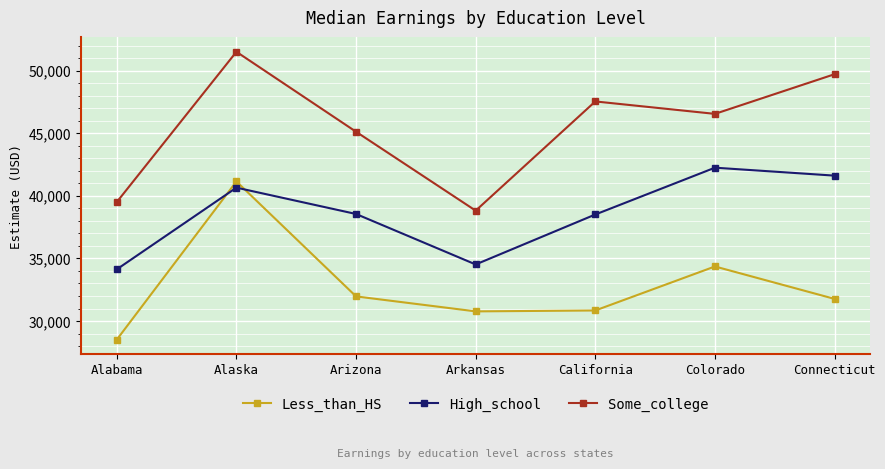

What value does the Some_college series have at Colorado?

46542